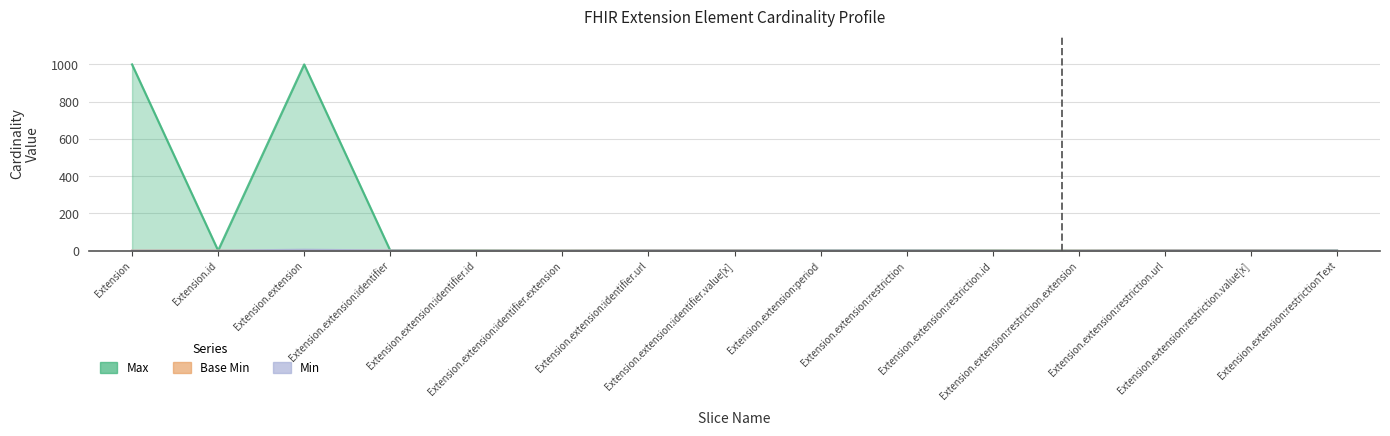

Which series changed the most between Extension.id and Extension.extension:restriction.url?

Base Min